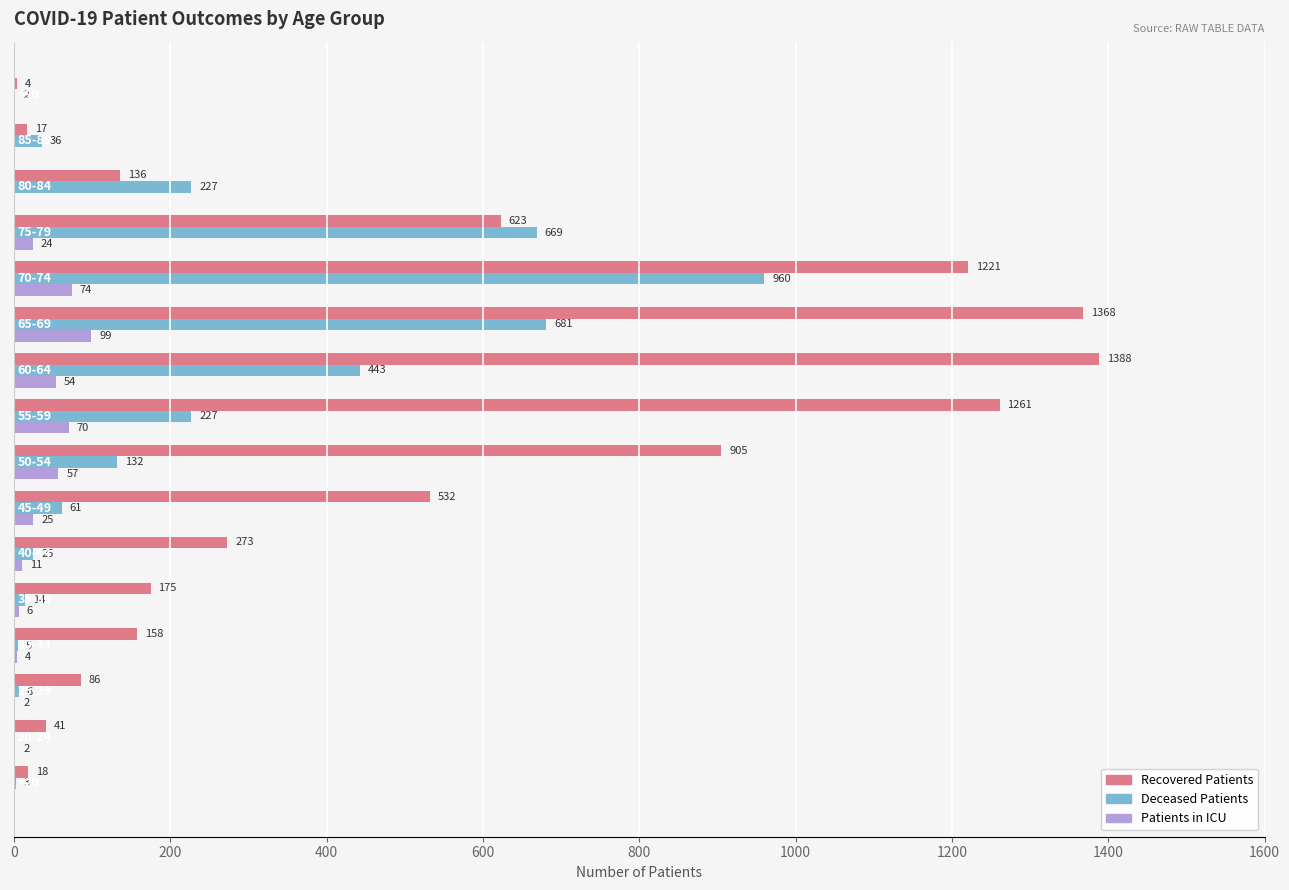

What is the greatest value displayed?

1388